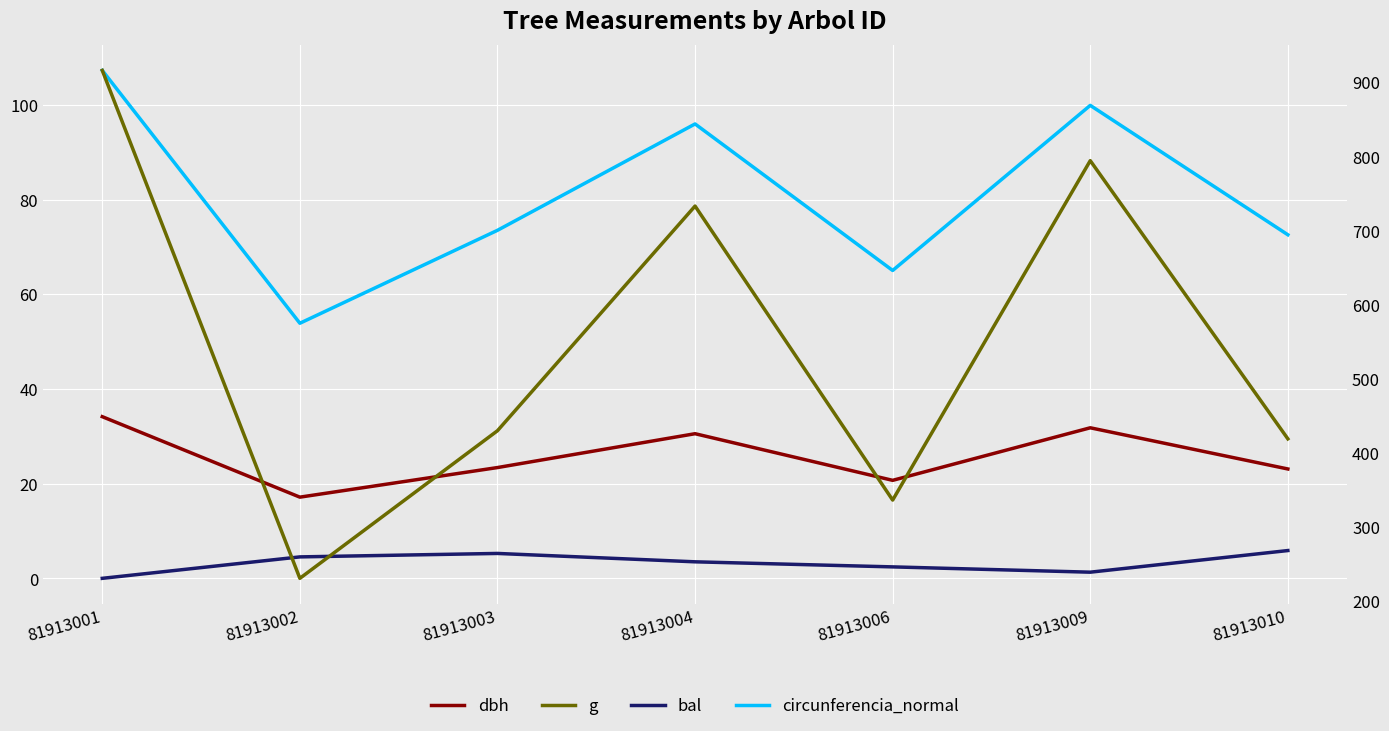

True or false: bal has a value of 0.0 at 81913001.

True